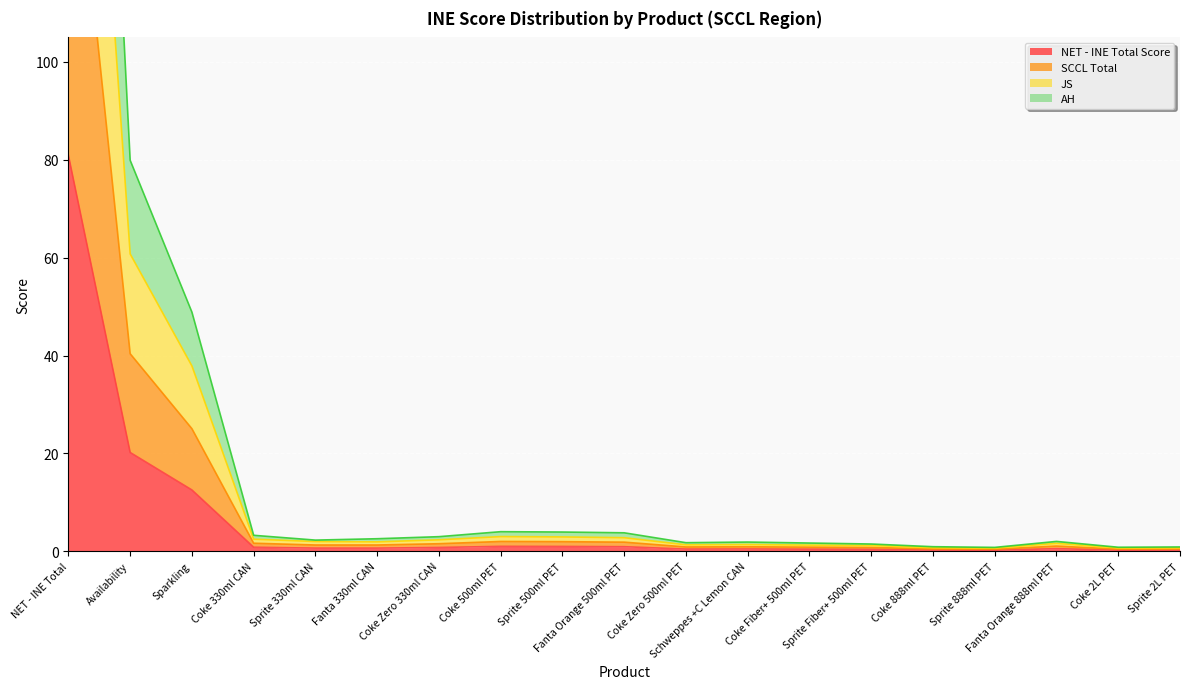

What are all the series names shown in the legend?

NET - INE Total Score, SCCL Total, JS, AH